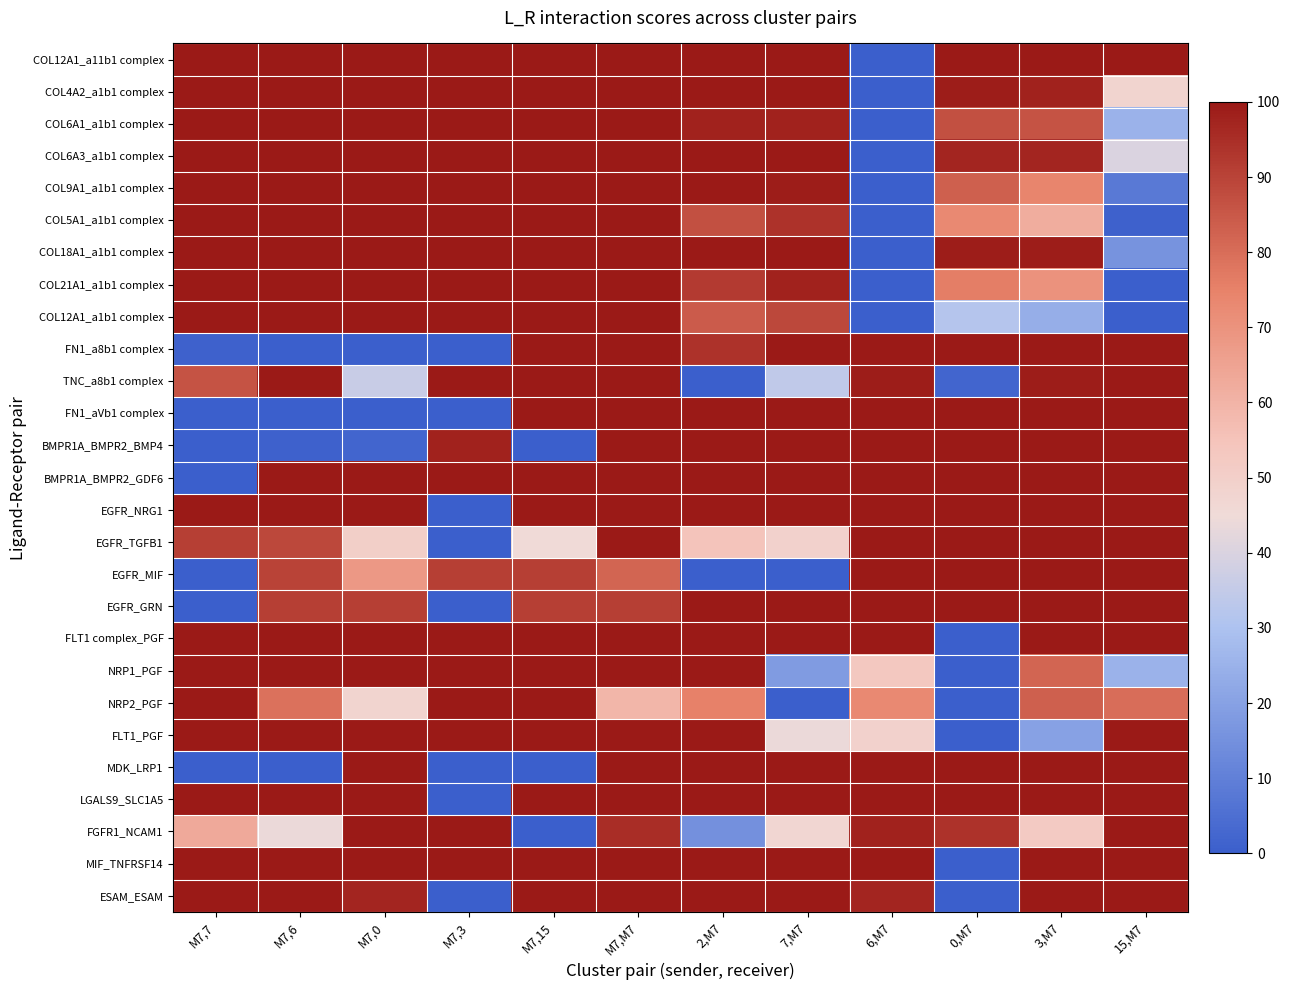

Reading right to left, list all the values displayed in this chart.

COL12A1_a11b1 complex: 15,M7=100.0	3,M7=100.0	0,M7=100.0	6,M7=0.0	7,M7=100.0	2,M7=100.0	M7,M7=100.0	M7,15=100.0	M7,3=100.0	M7,0=100.0	M7,6=100.0	M7,7=100.0
COL4A2_a1b1 complex: 15,M7=48.0	3,M7=98.0	0,M7=99.0	6,M7=0.0	7,M7=100.0	2,M7=100.0	M7,M7=100.0	M7,15=100.0	M7,3=100.0	M7,0=100.0	M7,6=100.0	M7,7=100.0
COL6A1_a1b1 complex: 15,M7=25.0	3,M7=86.0	0,M7=87.0	6,M7=0.0	7,M7=98.0	2,M7=98.0	M7,M7=100.0	M7,15=100.0	M7,3=100.0	M7,0=100.0	M7,6=100.0	M7,7=100.0
COL6A3_a1b1 complex: 15,M7=40.0	3,M7=97.0	0,M7=97.0	6,M7=0.0	7,M7=100.0	2,M7=100.0	M7,M7=100.0	M7,15=100.0	M7,3=100.0	M7,0=100.0	M7,6=100.0	M7,7=100.0
COL9A1_a1b1 complex: 15,M7=8.0	3,M7=74.0	0,M7=83.0	6,M7=0.0	7,M7=99.0	2,M7=100.0	M7,M7=100.0	M7,15=100.0	M7,3=100.0	M7,0=100.0	M7,6=100.0	M7,7=100.0
COL5A1_a1b1 complex: 15,M7=1.0	3,M7=62.0	0,M7=73.0	6,M7=0.0	7,M7=94.0	2,M7=87.0	M7,M7=100.0	M7,15=100.0	M7,3=100.0	M7,0=100.0	M7,6=100.0	M7,7=100.0
COL18A1_a1b1 complex: 15,M7=16.0	3,M7=99.0	0,M7=99.0	6,M7=0.0	7,M7=100.0	2,M7=100.0	M7,M7=100.0	M7,15=100.0	M7,3=100.0	M7,0=100.0	M7,6=100.0	M7,7=100.0
COL21A1_a1b1 complex: 15,M7=0.0	3,M7=70.0	0,M7=76.0	6,M7=0.0	7,M7=98.0	2,M7=92.0	M7,M7=100.0	M7,15=100.0	M7,3=100.0	M7,0=100.0	M7,6=100.0	M7,7=100.0
COL12A1_a1b1 complex: 15,M7=0.0	3,M7=24.0	0,M7=32.0	6,M7=0.0	7,M7=89.0	2,M7=84.0	M7,M7=100.0	M7,15=100.0	M7,3=100.0	M7,0=100.0	M7,6=100.0	M7,7=100.0
FN1_a8b1 complex: 15,M7=100.0	3,M7=100.0	0,M7=100.0	6,M7=100.0	7,M7=100.0	2,M7=94.0	M7,M7=100.0	M7,15=100.0	M7,3=0.0	M7,0=0.0	M7,6=0.0	M7,7=1.0
TNC_a8b1 complex: 15,M7=100.0	3,M7=99.0	0,M7=2.0	6,M7=99.0	7,M7=34.0	2,M7=0.0	M7,M7=100.0	M7,15=100.0	M7,3=100.0	M7,0=36.0	M7,6=100.0	M7,7=86.0
FN1_aVb1 complex: 15,M7=100.0	3,M7=100.0	0,M7=100.0	6,M7=100.0	7,M7=100.0	2,M7=100.0	M7,M7=100.0	M7,15=100.0	M7,3=0.0	M7,0=0.0	M7,6=0.0	M7,7=0.0
BMPR1A_BMPR2_BMP4: 15,M7=100.0	3,M7=100.0	0,M7=100.0	6,M7=100.0	7,M7=100.0	2,M7=100.0	M7,M7=100.0	M7,15=0.0	M7,3=98.0	M7,0=2.0	M7,6=1.0	M7,7=0.0
BMPR1A_BMPR2_GDF6: 15,M7=100.0	3,M7=100.0	0,M7=100.0	6,M7=100.0	7,M7=100.0	2,M7=100.0	M7,M7=100.0	M7,15=100.0	M7,3=100.0	M7,0=100.0	M7,6=100.0	M7,7=0.0
EGFR_NRG1: 15,M7=100.0	3,M7=100.0	0,M7=100.0	6,M7=100.0	7,M7=100.0	2,M7=100.0	M7,M7=100.0	M7,15=100.0	M7,3=0.0	M7,0=100.0	M7,6=100.0	M7,7=100.0
EGFR_TGFB1: 15,M7=100.0	3,M7=100.0	0,M7=100.0	6,M7=100.0	7,M7=49.0	2,M7=55.0	M7,M7=100.0	M7,15=45.0	M7,3=0.0	M7,0=50.0	M7,6=89.0	M7,7=91.0
EGFR_MIF: 15,M7=100.0	3,M7=100.0	0,M7=100.0	6,M7=100.0	7,M7=0.0	2,M7=0.0	M7,M7=82.0	M7,15=91.0	M7,3=91.0	M7,0=68.0	M7,6=90.0	M7,7=0.0
EGFR_GRN: 15,M7=100.0	3,M7=100.0	0,M7=100.0	6,M7=100.0	7,M7=100.0	2,M7=100.0	M7,M7=91.0	M7,15=91.0	M7,3=0.0	M7,0=91.0	M7,6=91.0	M7,7=0.0
FLT1 complex_PGF: 15,M7=100.0	3,M7=100.0	0,M7=0.0	6,M7=100.0	7,M7=100.0	2,M7=100.0	M7,M7=100.0	M7,15=100.0	M7,3=100.0	M7,0=100.0	M7,6=100.0	M7,7=100.0
NRP1_PGF: 15,M7=25.0	3,M7=82.0	0,M7=0.0	6,M7=53.0	7,M7=18.0	2,M7=100.0	M7,M7=100.0	M7,15=100.0	M7,3=100.0	M7,0=100.0	M7,6=100.0	M7,7=100.0
NRP2_PGF: 15,M7=80.0	3,M7=83.0	0,M7=0.0	6,M7=73.0	7,M7=0.0	2,M7=75.0	M7,M7=59.0	M7,15=100.0	M7,3=100.0	M7,0=48.0	M7,6=79.0	M7,7=100.0
FLT1_PGF: 15,M7=100.0	3,M7=20.0	0,M7=0.0	6,M7=49.0	7,M7=44.0	2,M7=100.0	M7,M7=100.0	M7,15=100.0	M7,3=100.0	M7,0=100.0	M7,6=100.0	M7,7=100.0
MDK_LRP1: 15,M7=100.0	3,M7=100.0	0,M7=100.0	6,M7=100.0	7,M7=100.0	2,M7=100.0	M7,M7=100.0	M7,15=0.0	M7,3=0.0	M7,0=100.0	M7,6=0.0	M7,7=0.0
LGALS9_SLC1A5: 15,M7=100.0	3,M7=100.0	0,M7=100.0	6,M7=100.0	7,M7=100.0	2,M7=100.0	M7,M7=100.0	M7,15=100.0	M7,3=0.0	M7,0=100.0	M7,6=100.0	M7,7=100.0
FGFR1_NCAM1: 15,M7=100.0	3,M7=52.0	0,M7=94.0	6,M7=98.0	7,M7=47.0	2,M7=15.0	M7,M7=95.0	M7,15=0.0	M7,3=100.0	M7,0=100.0	M7,6=44.0	M7,7=63.0
MIF_TNFRSF14: 15,M7=100.0	3,M7=100.0	0,M7=0.0	6,M7=100.0	7,M7=100.0	2,M7=100.0	M7,M7=100.0	M7,15=100.0	M7,3=100.0	M7,0=100.0	M7,6=100.0	M7,7=100.0
ESAM_ESAM: 15,M7=100.0	3,M7=100.0	0,M7=0.0	6,M7=97.0	7,M7=100.0	2,M7=100.0	M7,M7=100.0	M7,15=100.0	M7,3=0.0	M7,0=97.0	M7,6=100.0	M7,7=100.0